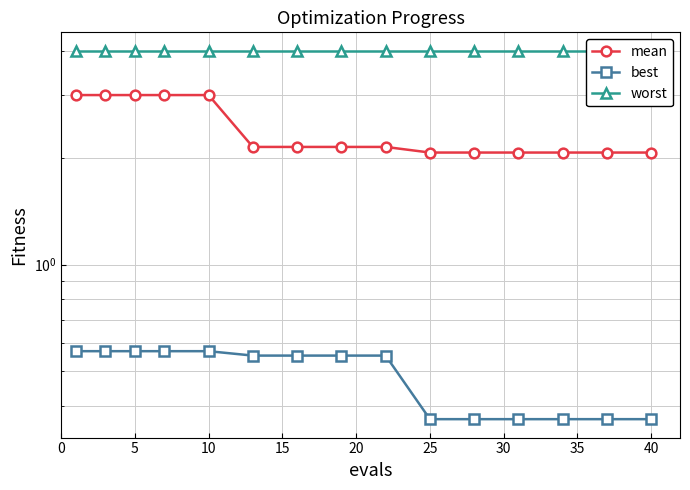

The value of worst at 5 is 5.5. True or false?

False